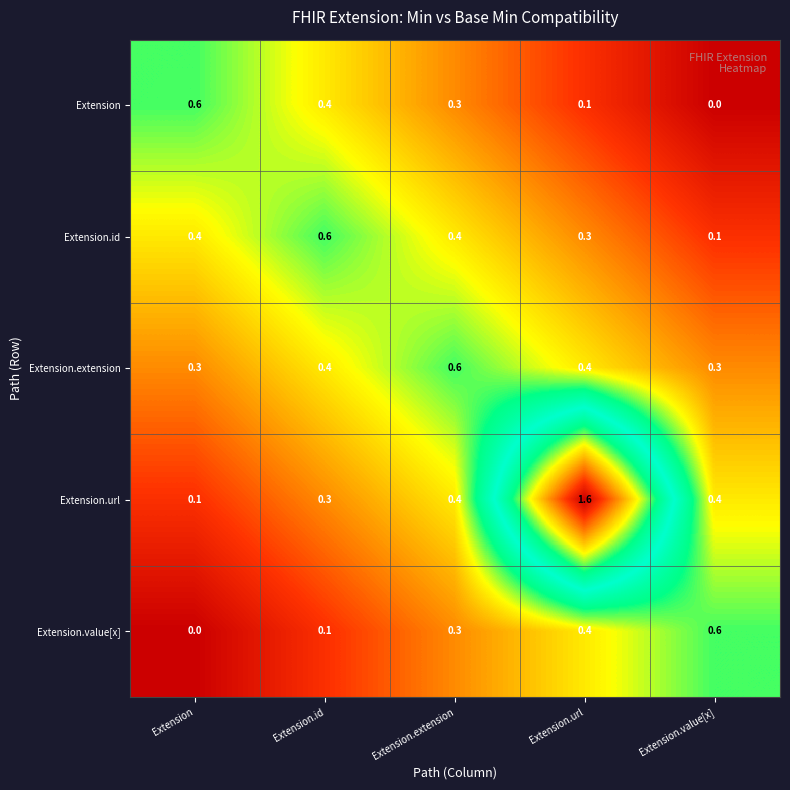

Rank the categories by Extension value from lowest to highest.

Extension.value[x], Extension.url, Extension.extension, Extension.id, Extension